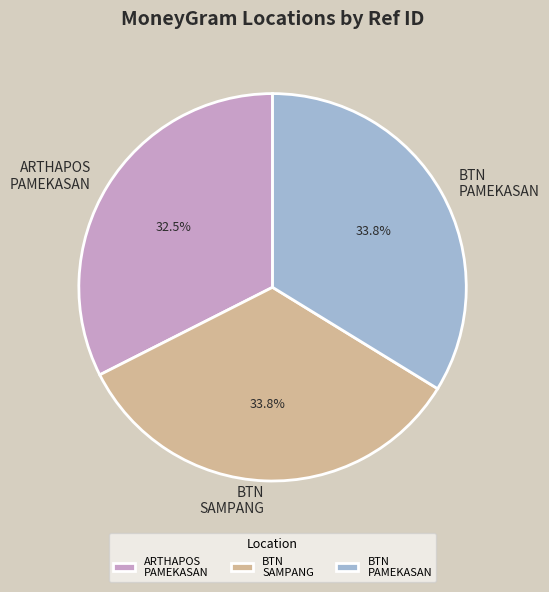

Which slice is the smallest?

ARTHAPOS PAMEKASAN